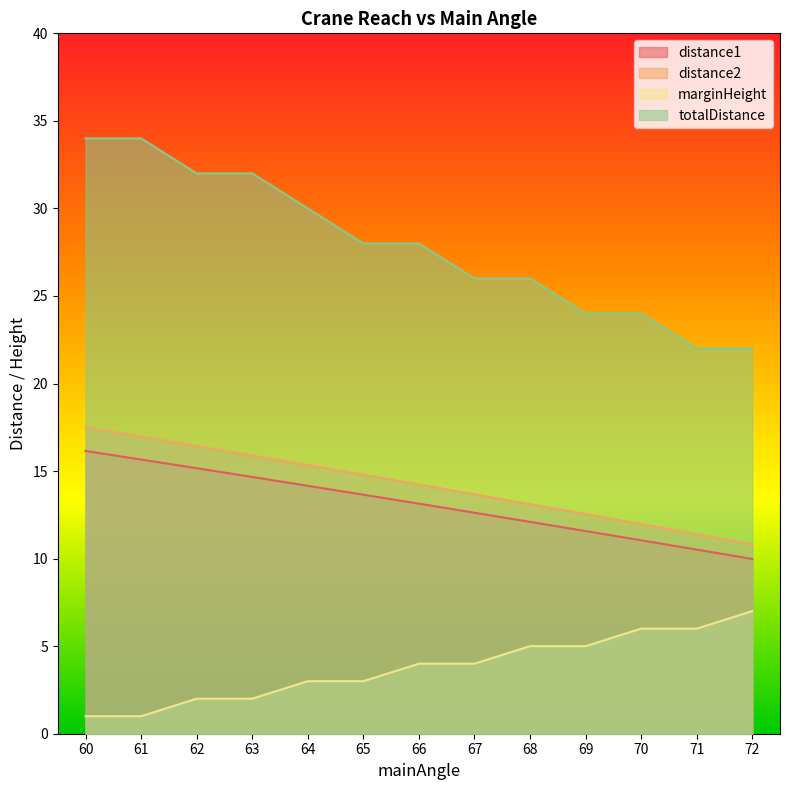

What is the value of the marginHeight point at the 7th from the left?

4.0